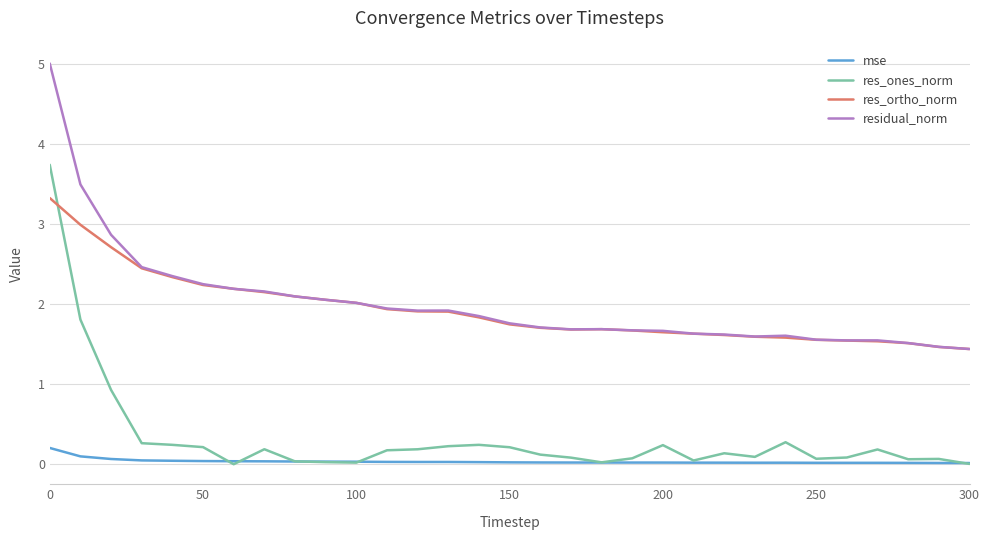

Which series has the largest total across all categories?

residual_norm